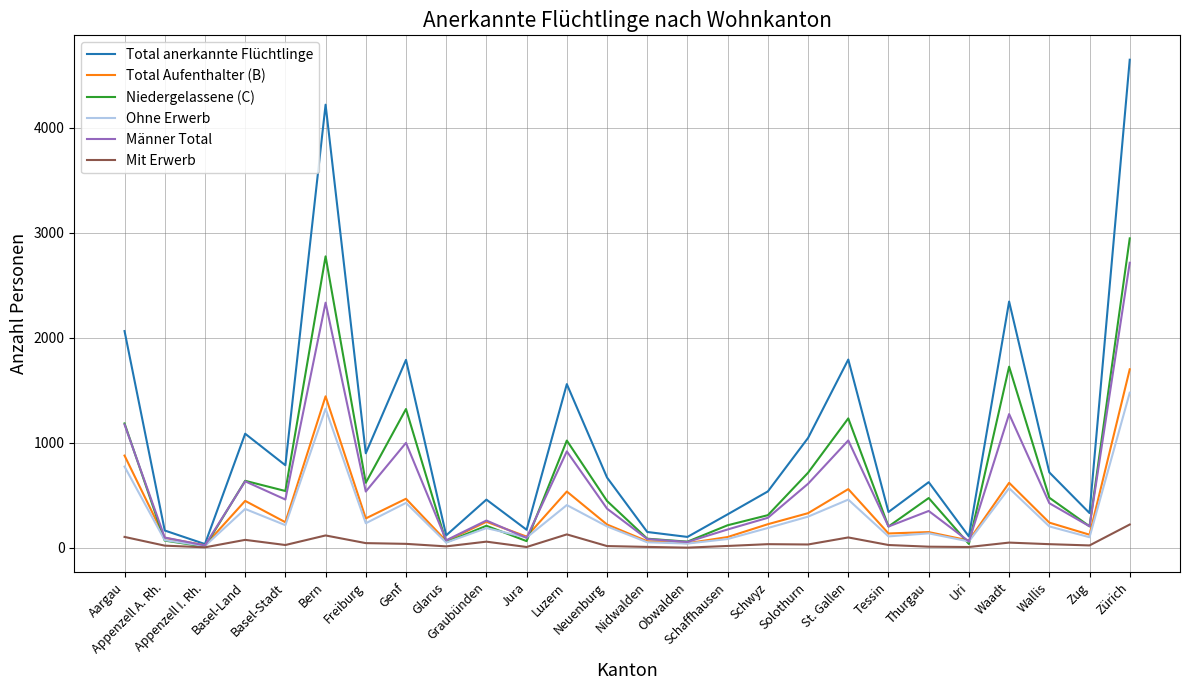

After their last crossing, which series has the higher values: Niedergelassene (C) or Total Aufenthalter (B)?

Niedergelassene (C)